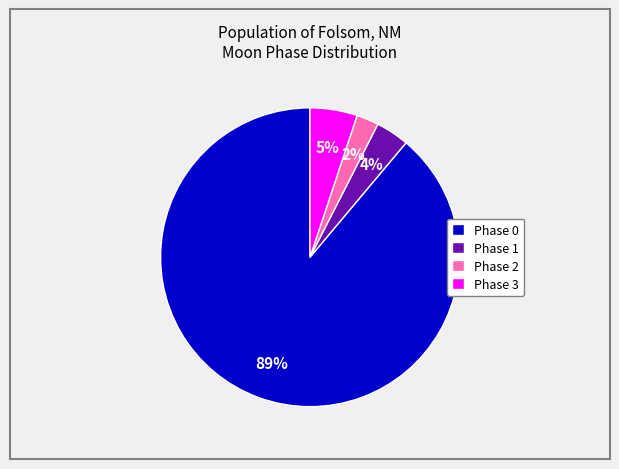

True or false: Phase 2 accounts for 2% of the total.

True